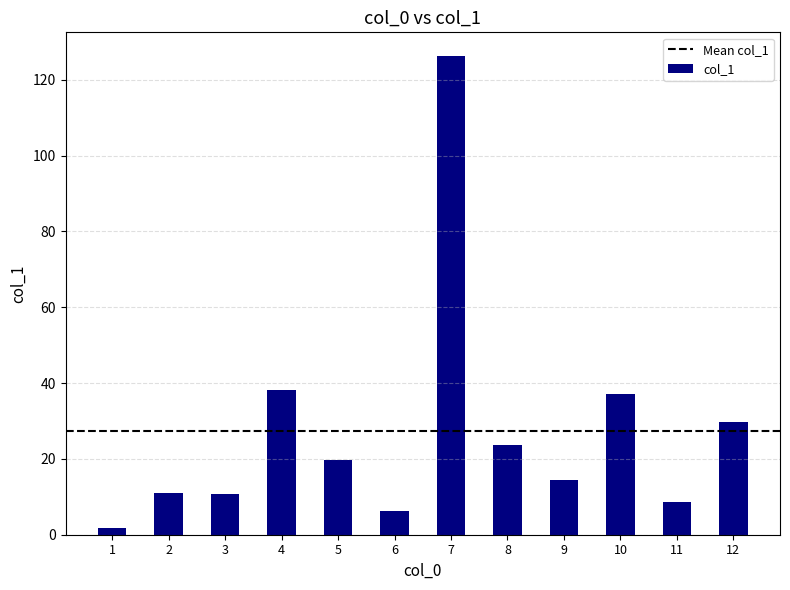

Is it true that the value at 5 is 19.6?

True